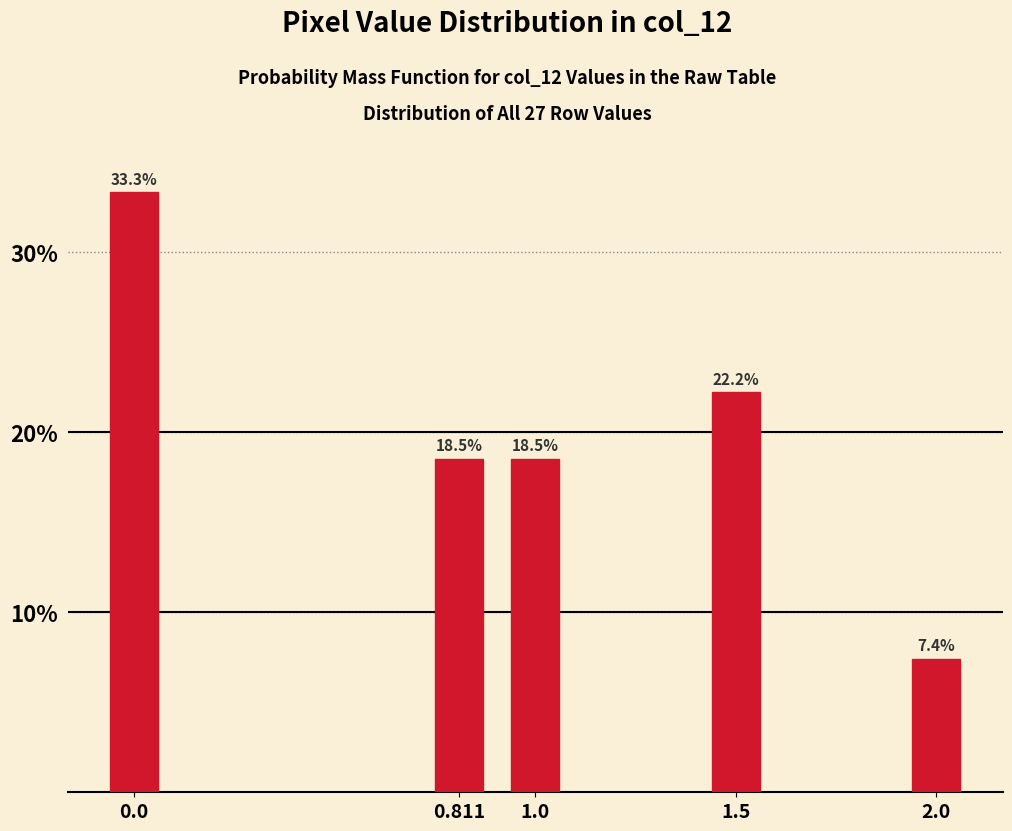

Reading left to right, list all the values displayed in this chart.

33.3	18.5	18.5	22.2	7.4